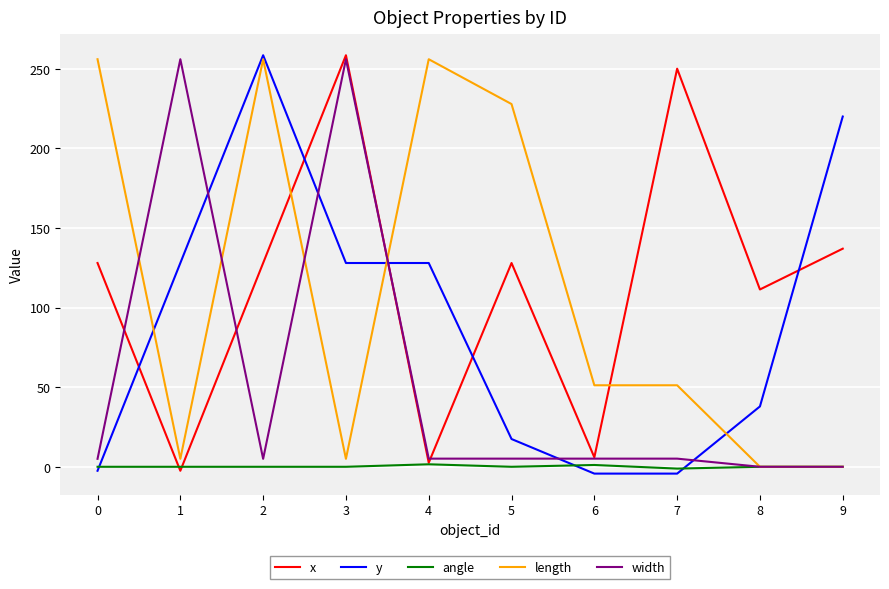

Which series changed the most between 2 and 6?

y